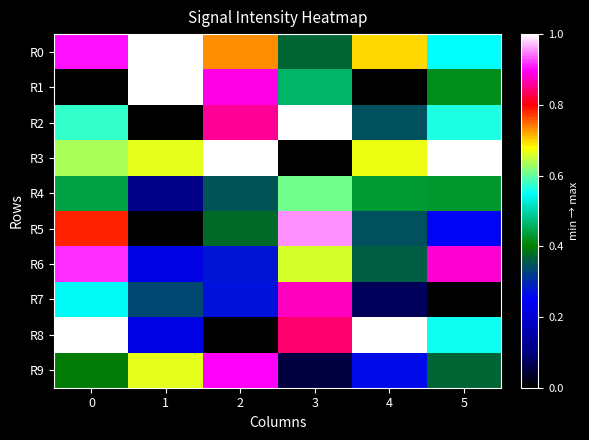

Reading right to left, what are all the values shown in this chart?

R0: 5=0.6	4=0.7	3=0.4	2=0.7	1=1.0	0=0.9
R1: 5=0.4	4=0.0	3=0.5	2=0.9	1=1.0	0=0.0
R2: 5=0.6	4=0.3	3=1.0	2=0.9	1=0.0	0=0.6
R3: 5=1.0	4=0.7	3=0.0	2=1.0	1=0.7	0=0.6
R4: 5=0.4	4=0.4	3=0.6	2=0.4	1=0.1	0=0.4
R5: 5=0.3	4=0.3	3=1.0	2=0.4	1=0.0	0=0.8
R6: 5=0.9	4=0.4	3=0.7	2=0.3	1=0.2	0=0.9
R7: 5=0.0	4=0.1	3=0.9	2=0.3	1=0.3	0=0.5
R8: 5=0.6	4=1.0	3=0.8	2=0.0	1=0.2	0=1.0
R9: 5=0.4	4=0.3	3=0.1	2=0.9	1=0.7	0=0.4